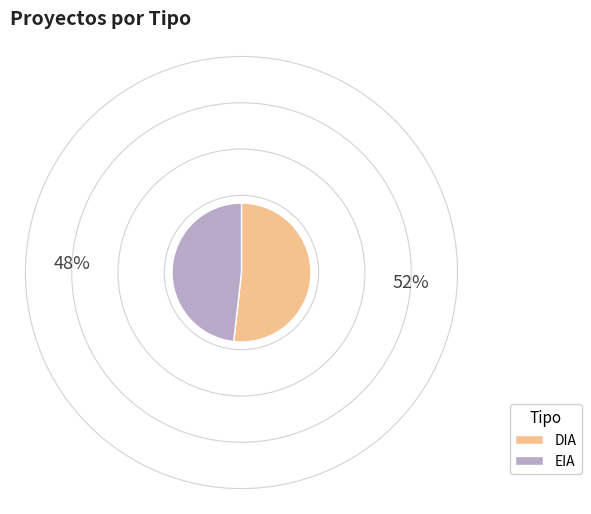

What is the ratio of the value at EIA to the value at DIA?

0.9